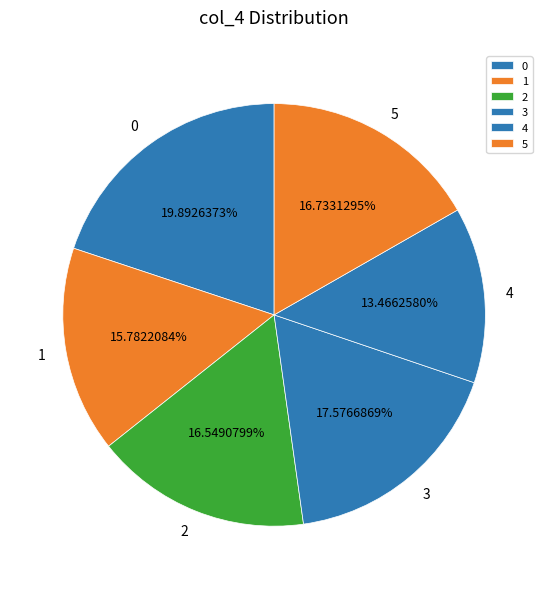

How many segments does this pie chart have?

6